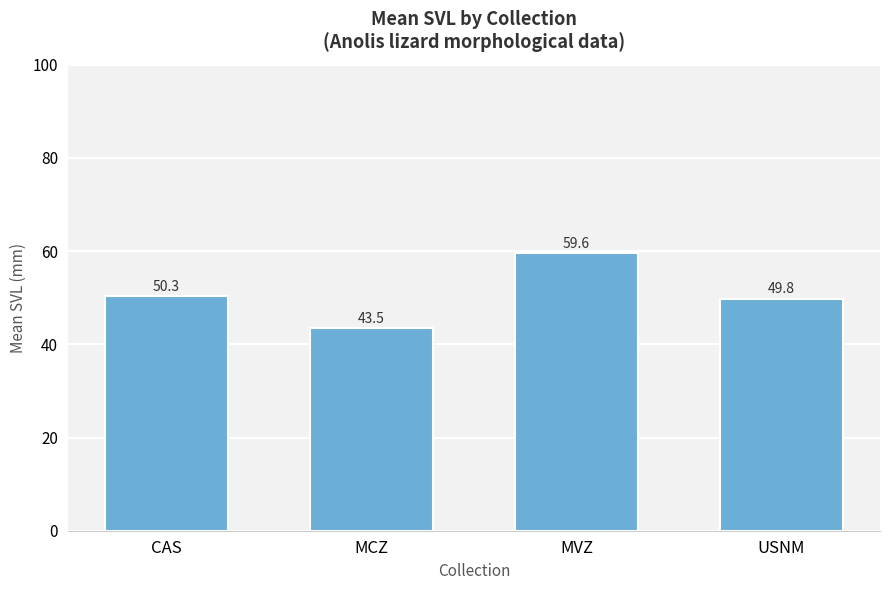

What is the label of the 1st bar from the right?

USNM